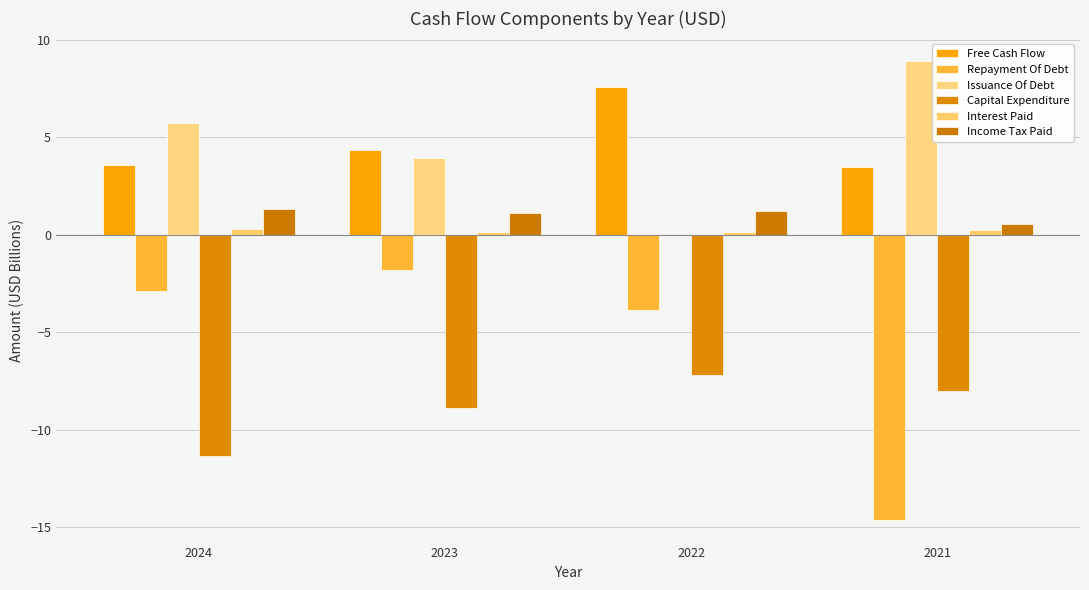

At 2022, list the series in order from largest to smallest.

Free Cash Flow, Income Tax Paid, Interest Paid, Issuance Of Debt, Repayment Of Debt, Capital Expenditure